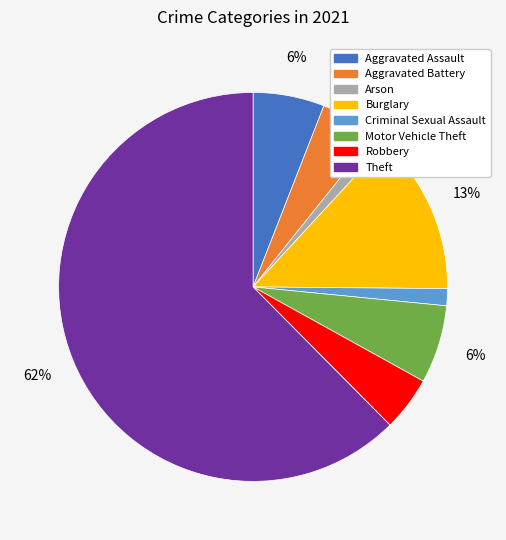

Which has a higher value, Aggravated Battery or Aggravated Assault?

Aggravated Assault